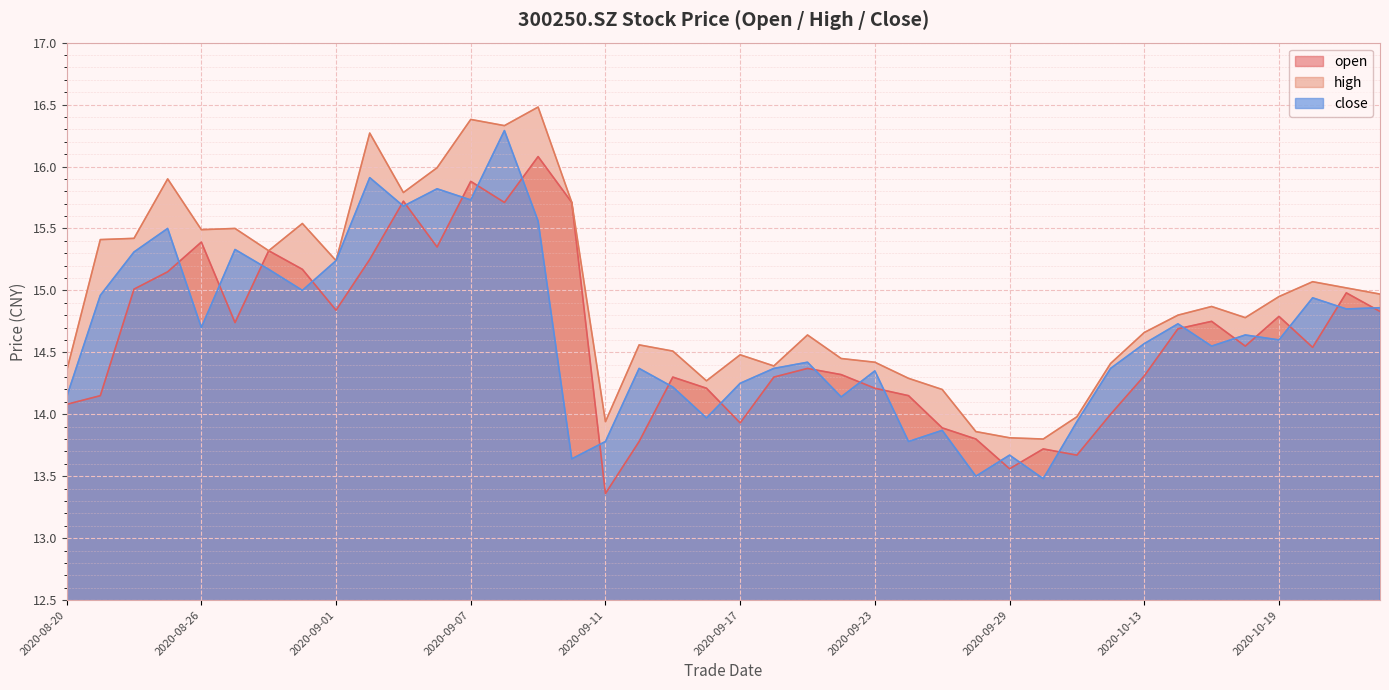

Which series has the largest total across all categories?

high